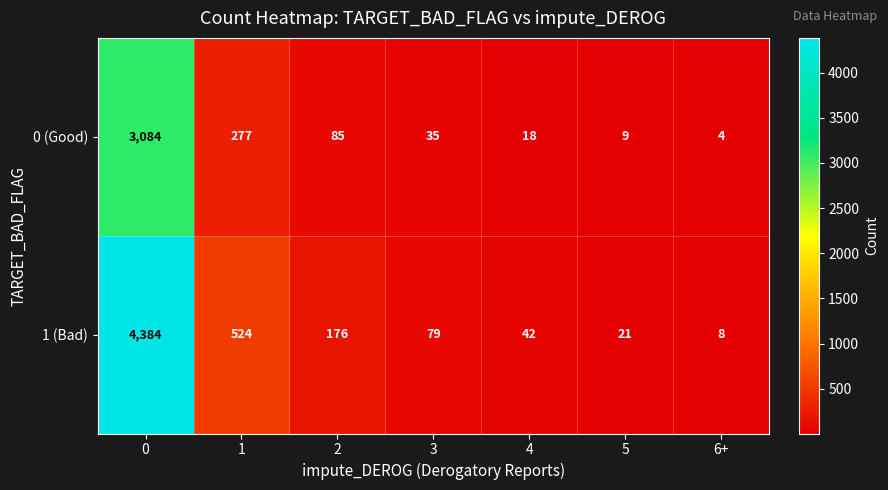

Read the 0 (Good) value at 1.

277